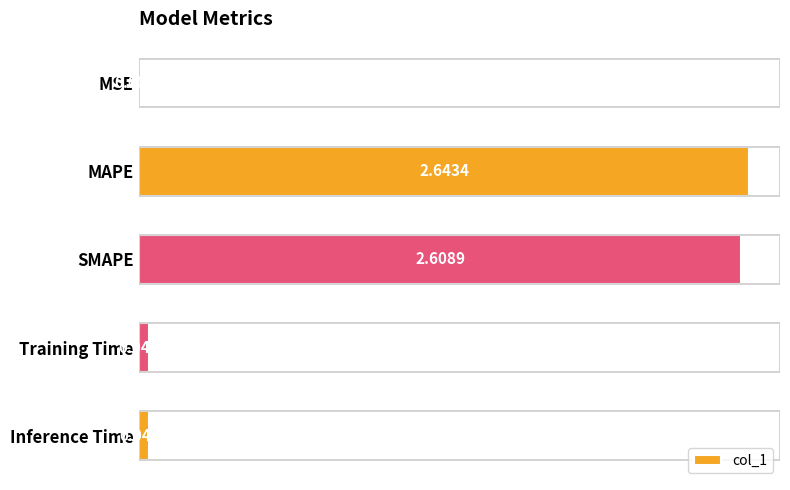

What is the sum of all values?

5.3